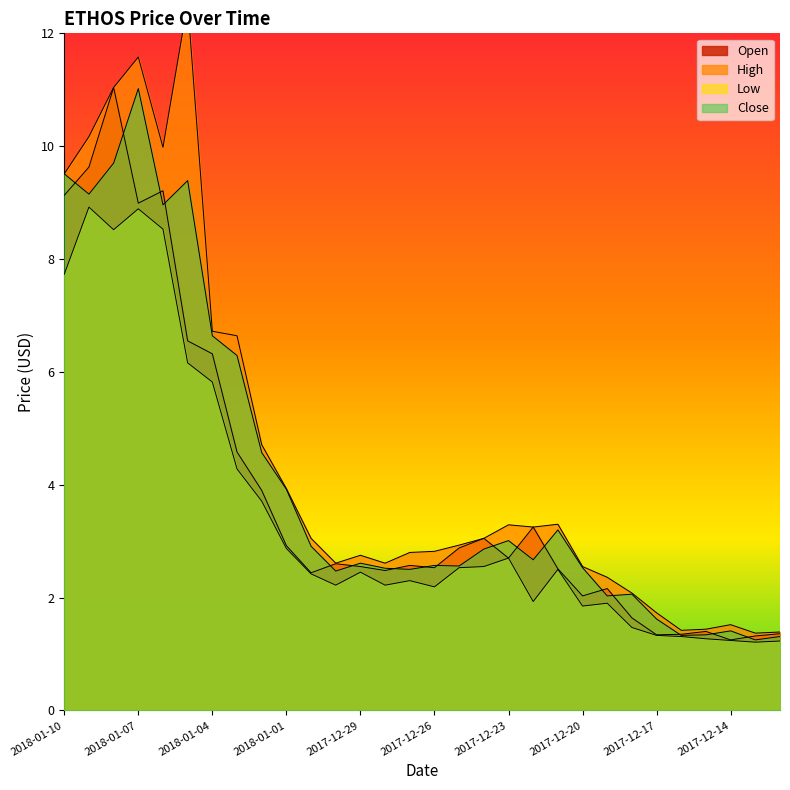

How many data points does each series have?

30